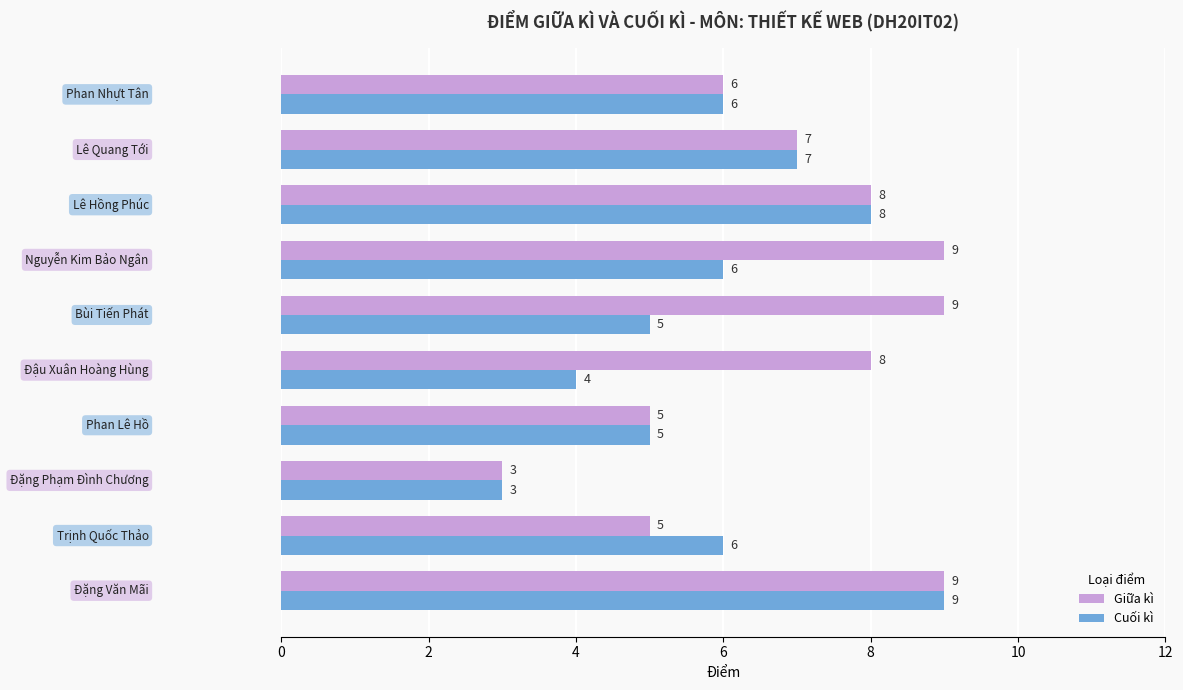

What is the maximum value shown in the chart?

9